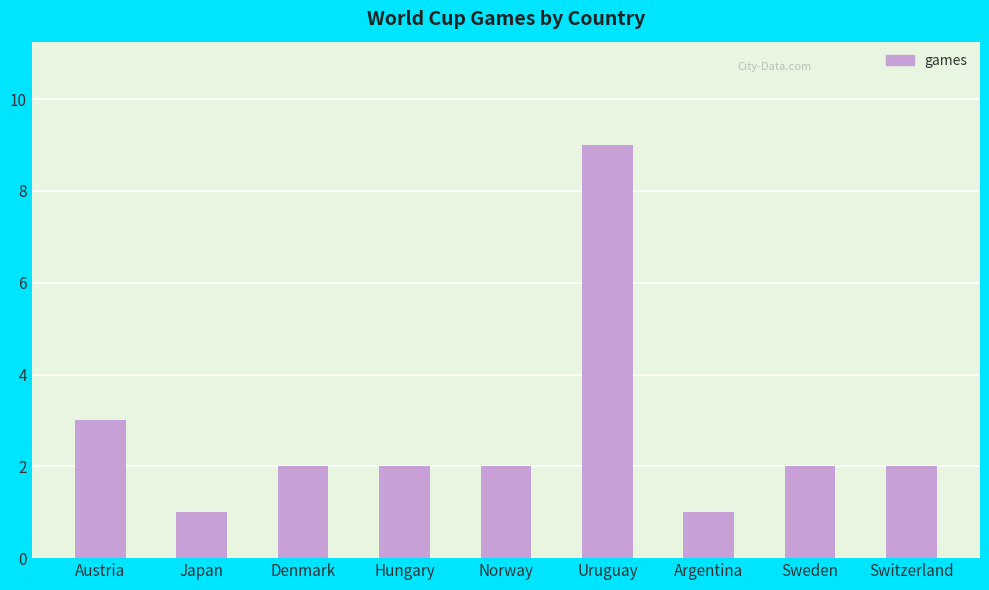

How many categories are shown in the chart?

9